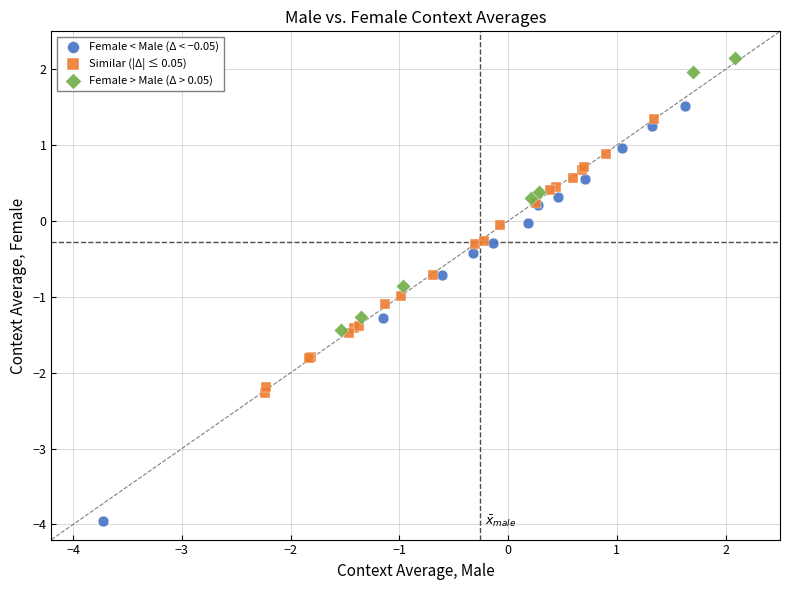

Which series contains the highest Y value?

Female > Male (Δ > 0.05)